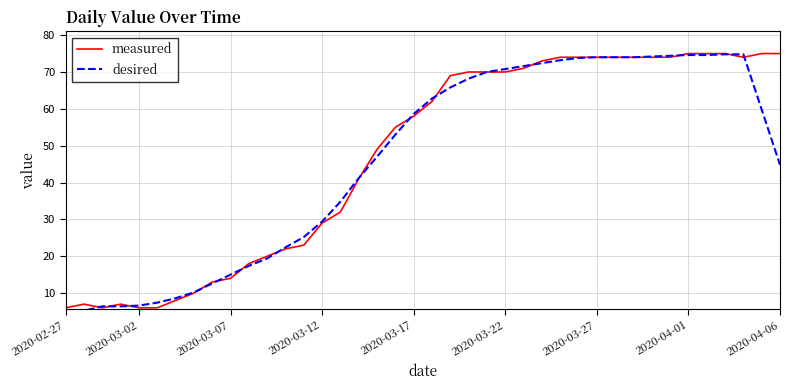

How many series are shown in this chart?

2